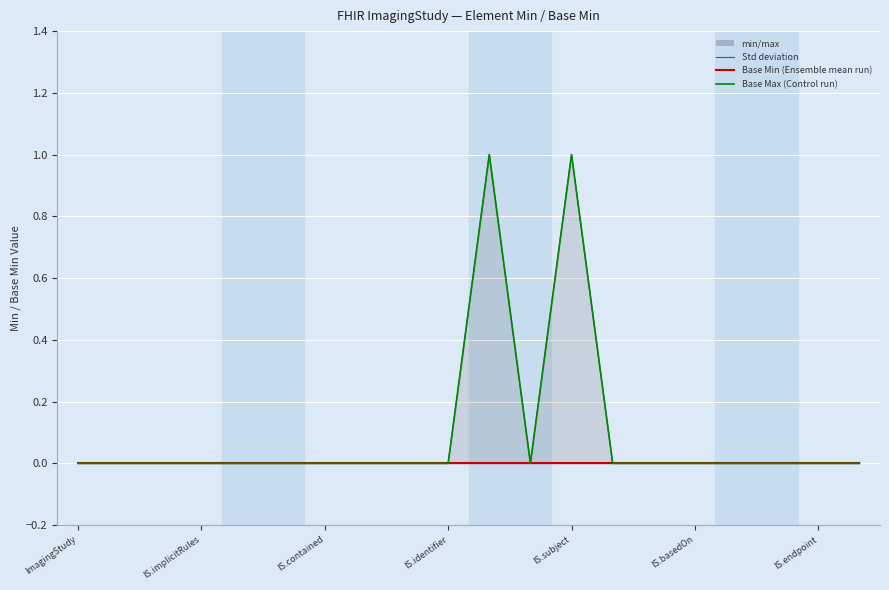

What position from the left is ImagingStudy?

1